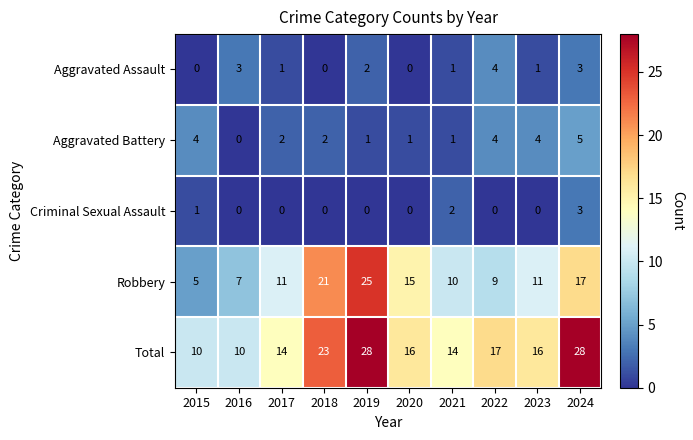

Which series has the largest total across all categories?

Total